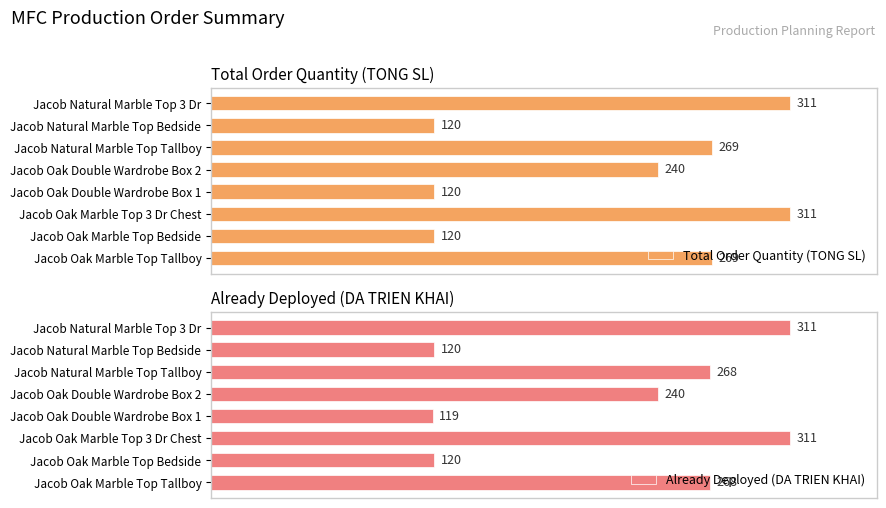

At which label is Total Order Quantity (TONG SL) closest to 215?

Jacob Oak Double Wardrobe Box 2